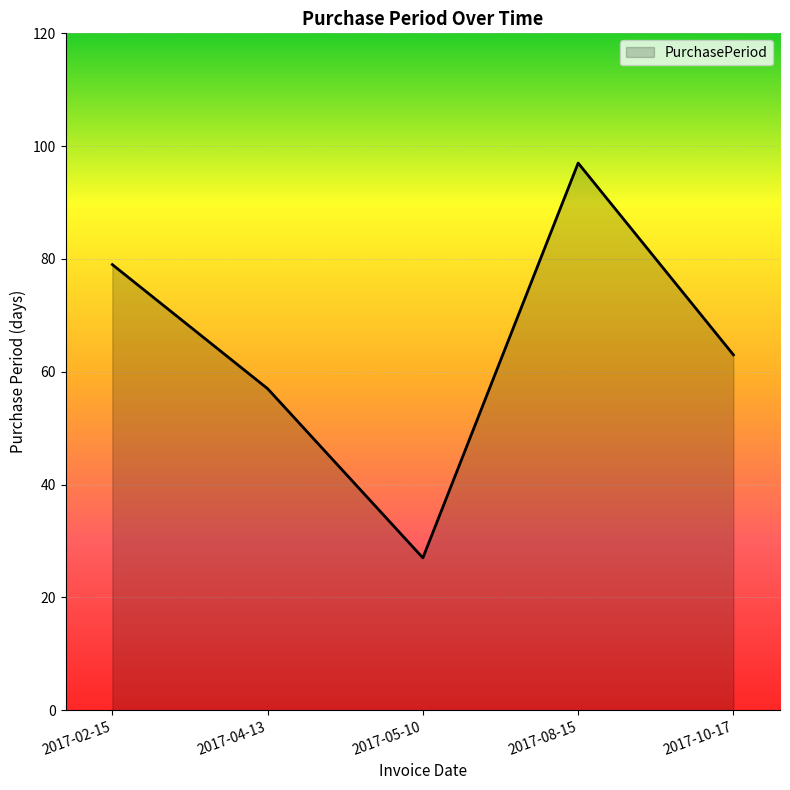

How many values are below 63?

2